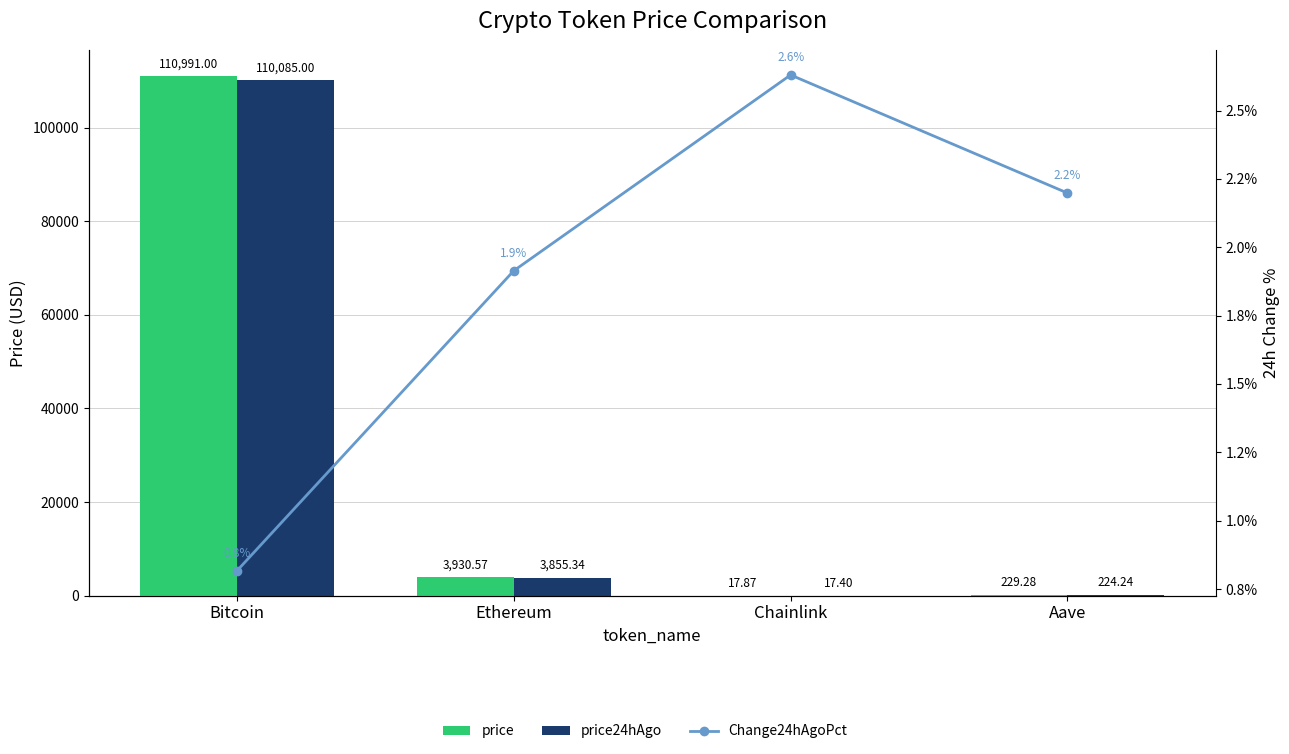

What position from the right is Bitcoin?

4